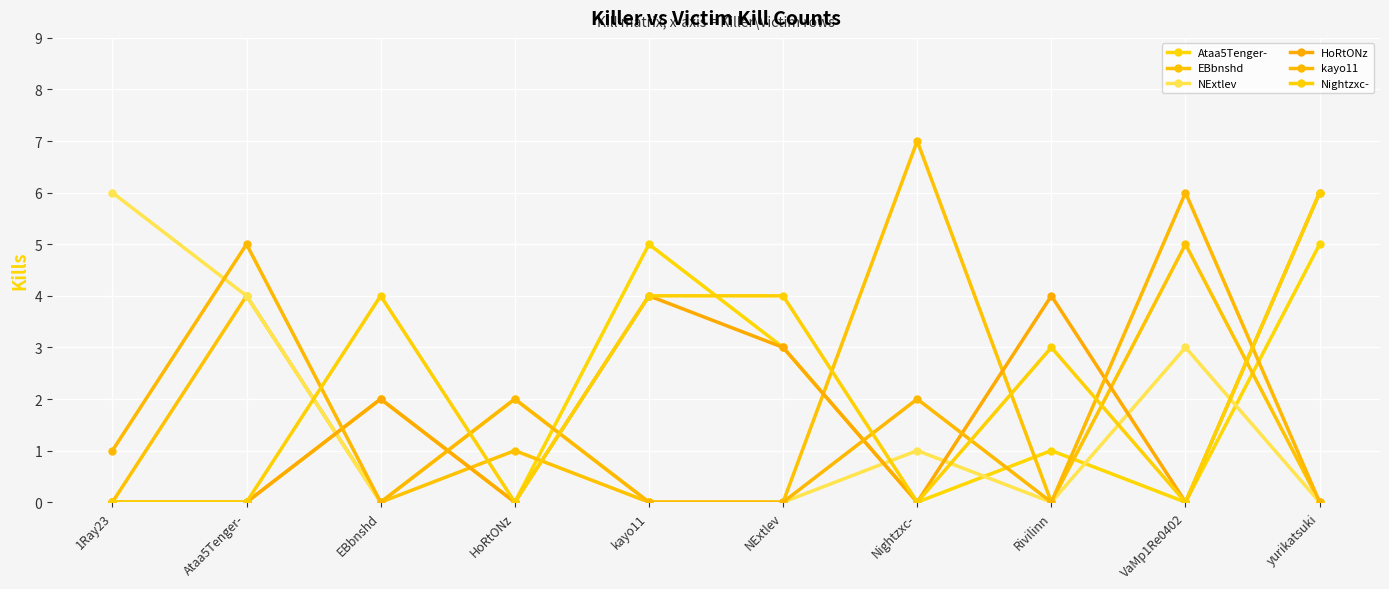

At which label does EBbnshd reach its peak?

Nightzxc-